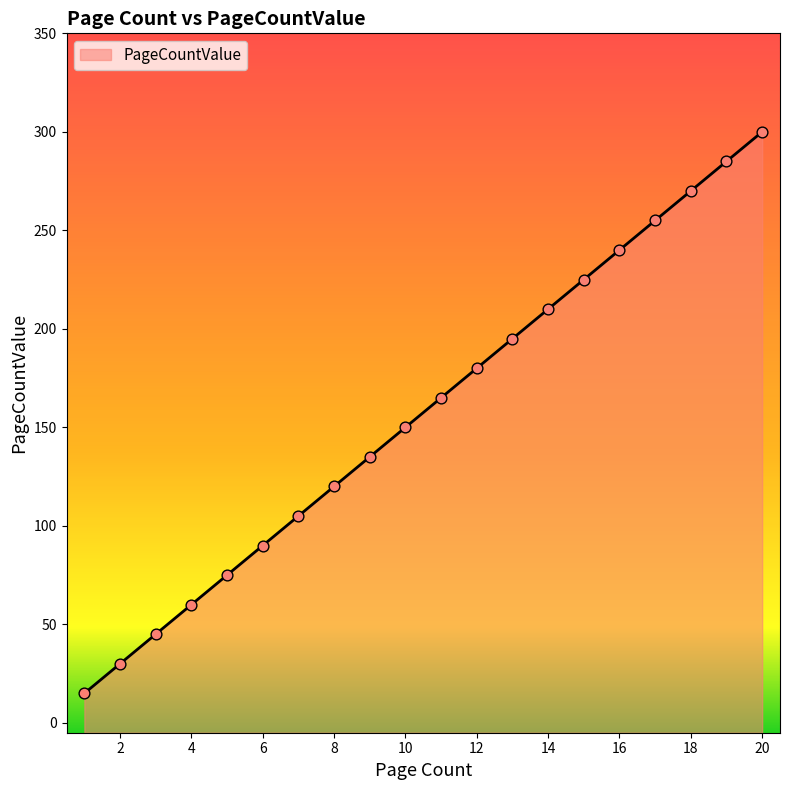

Between 18 and 19, which is larger?

19